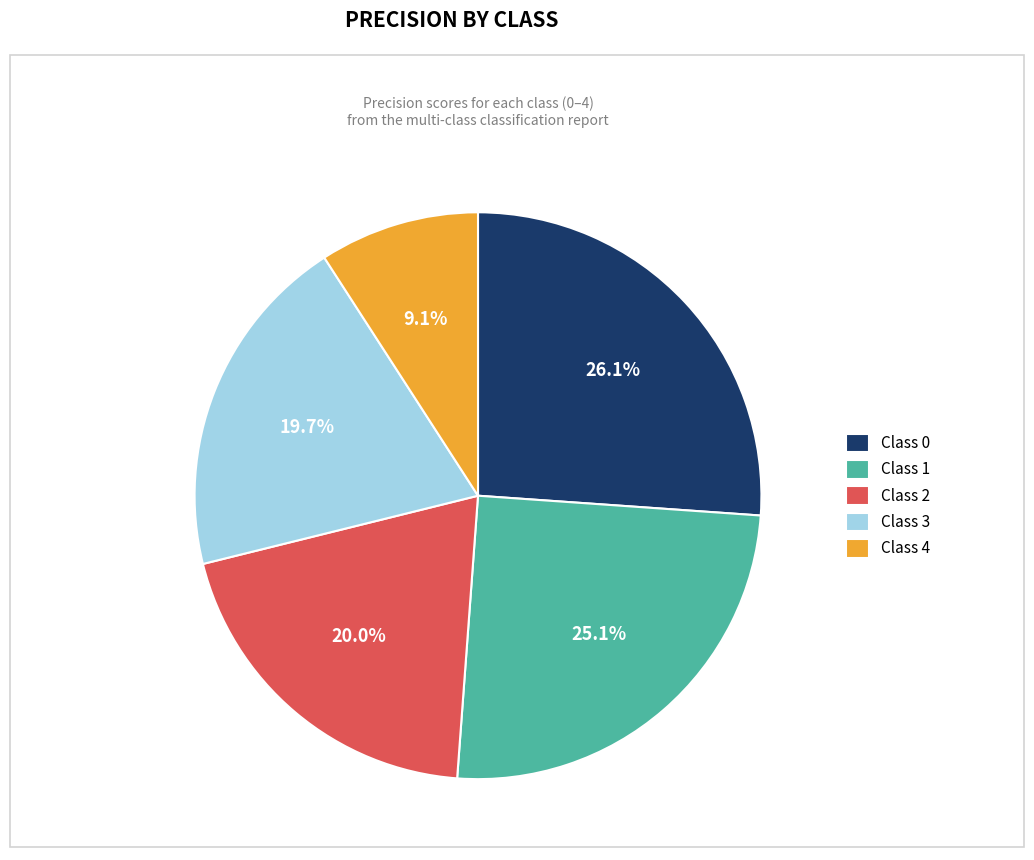

Count the number of slices in the pie.

5